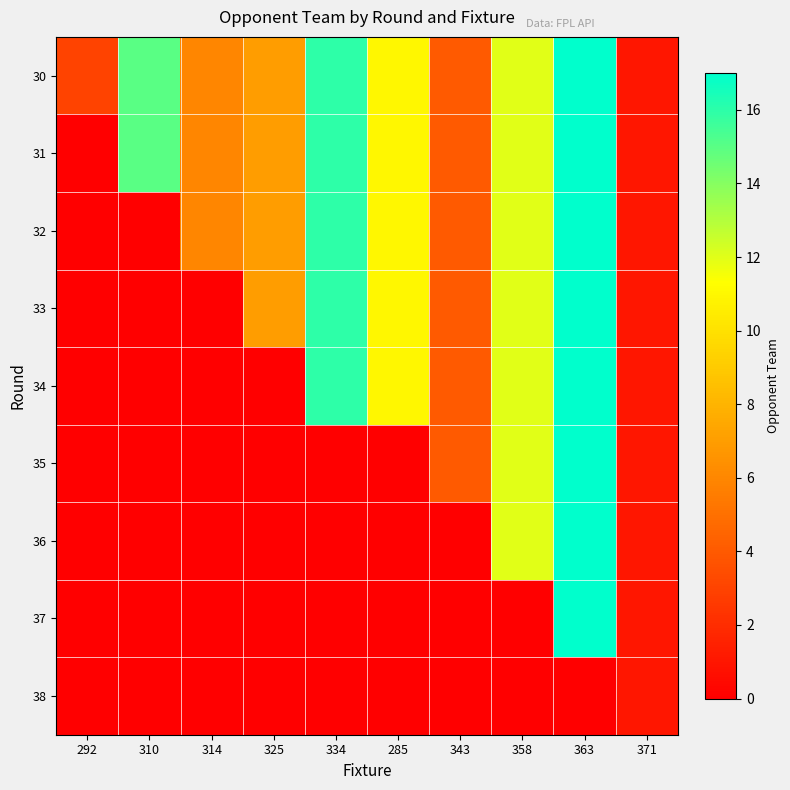

What is the total value across all series at 358?

84